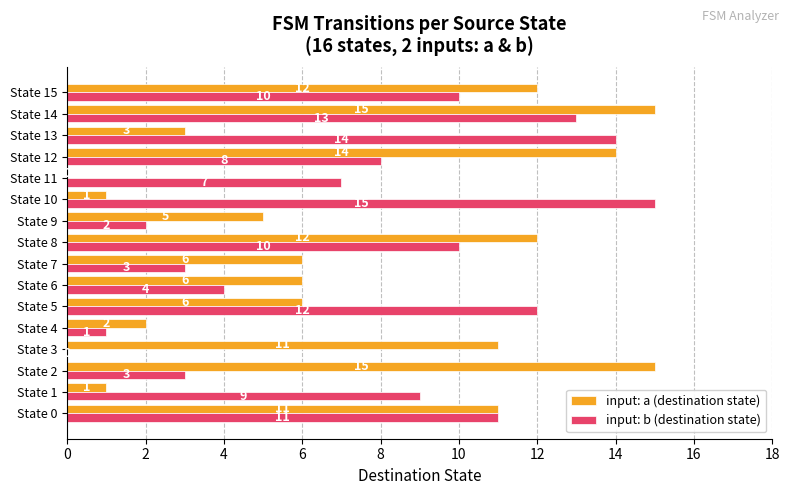

Is it true that input: a (destination state) equals 6 at State 6?

True